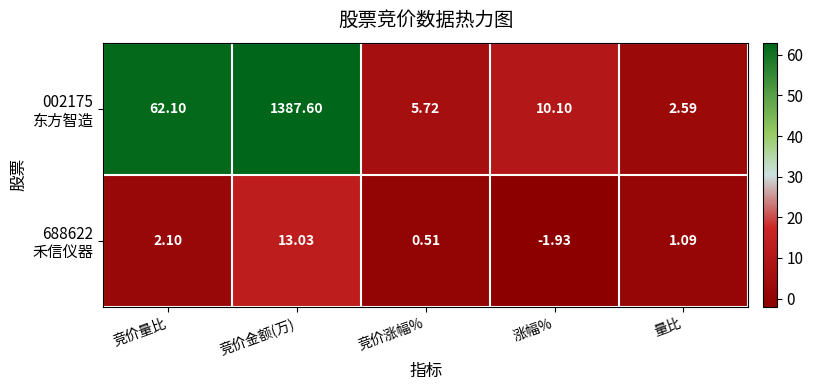

Which category has the highest value across all series?

竞价金额(万)